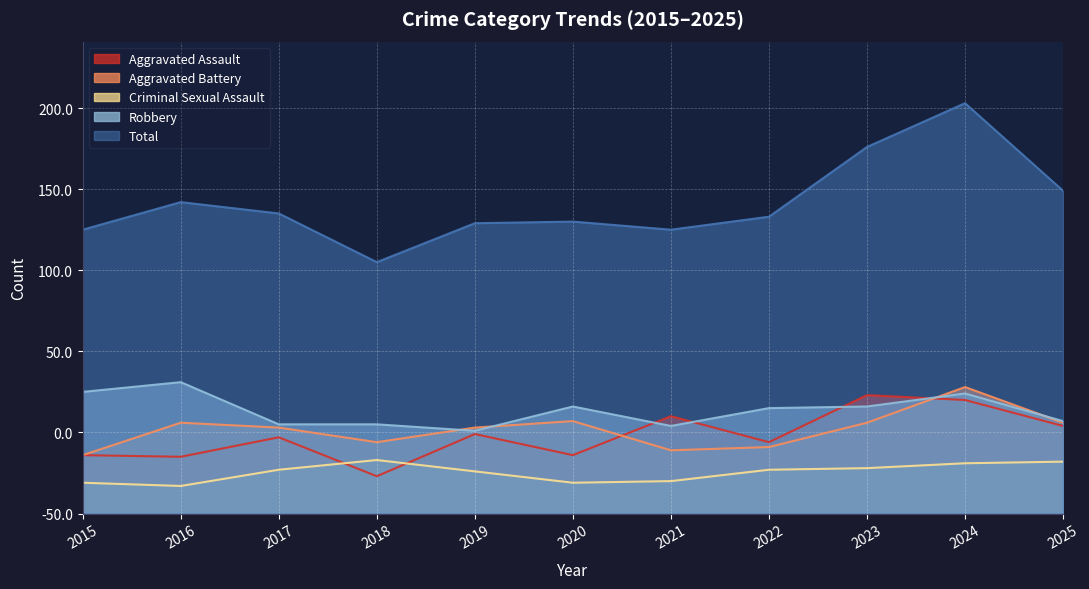

Between 2023 and 2017, which is larger?

2023